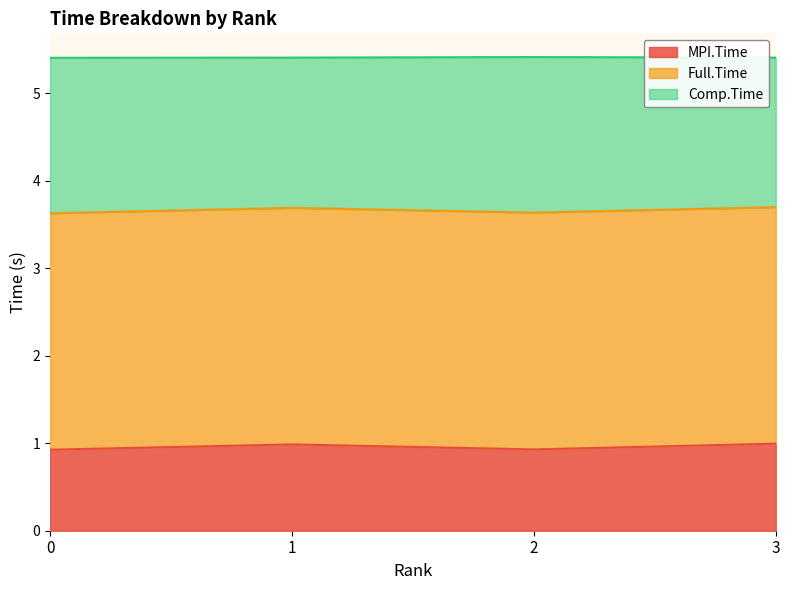

True or false: MPI.Time and Full.Time intersect in this chart.

False